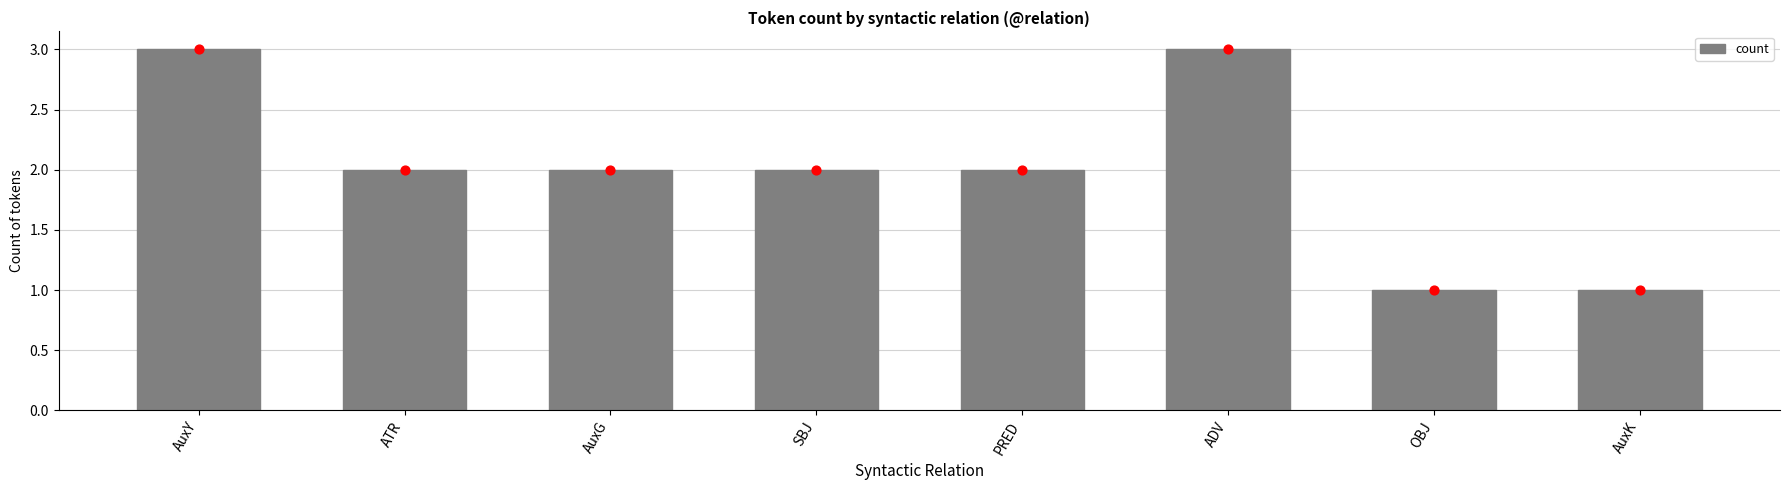

What is the ratio of the value at AuxY to the value at OBJ?

3.0